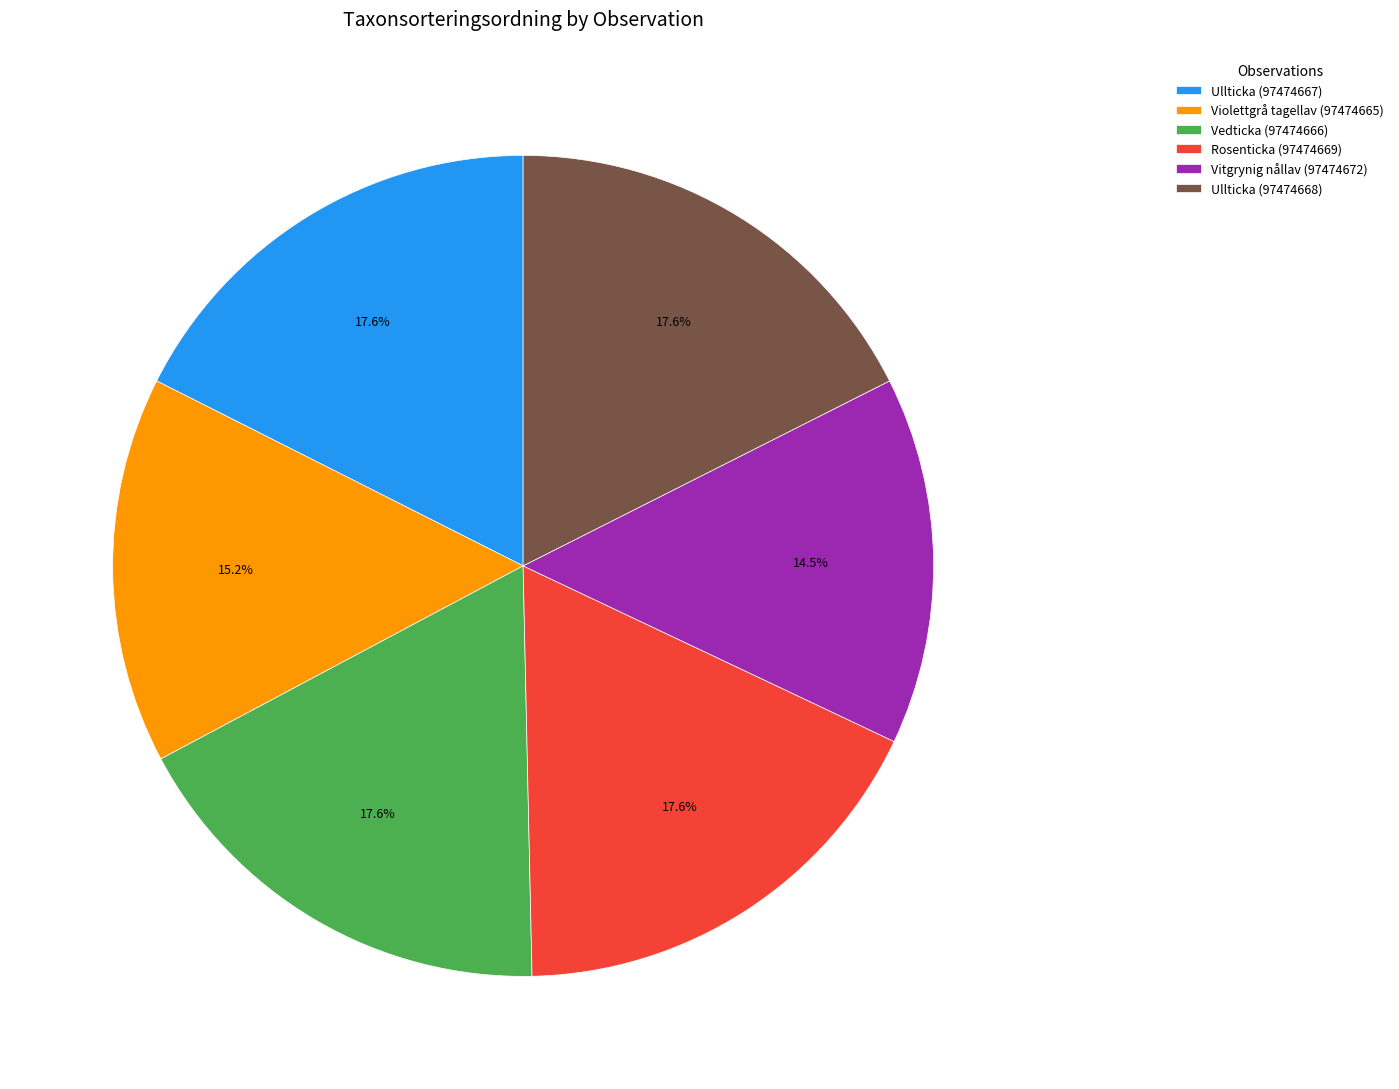

To the nearest percent, what is the combined percentage of Vedticka (97474666) and Ullticka (97474667)?

35%